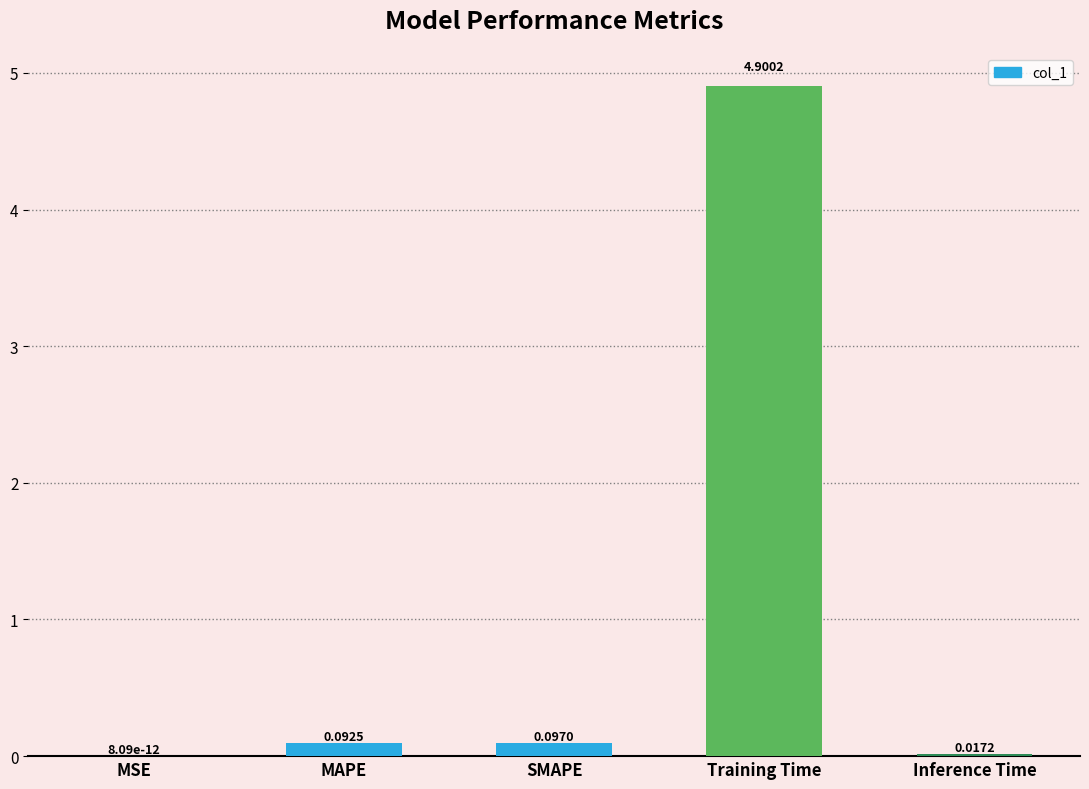

What is the change in value from MSE to MAPE?

+0.1